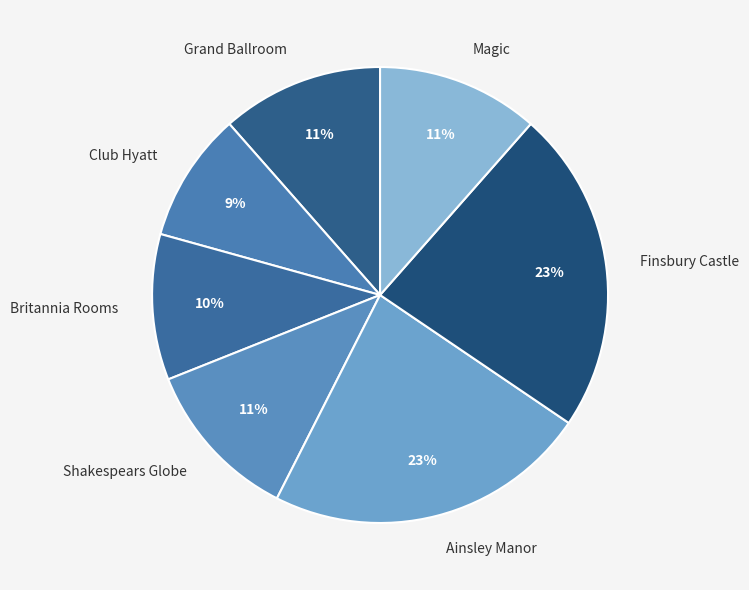

Is the sum of Ainsley Manor and Britannia Rooms greater than half?

No